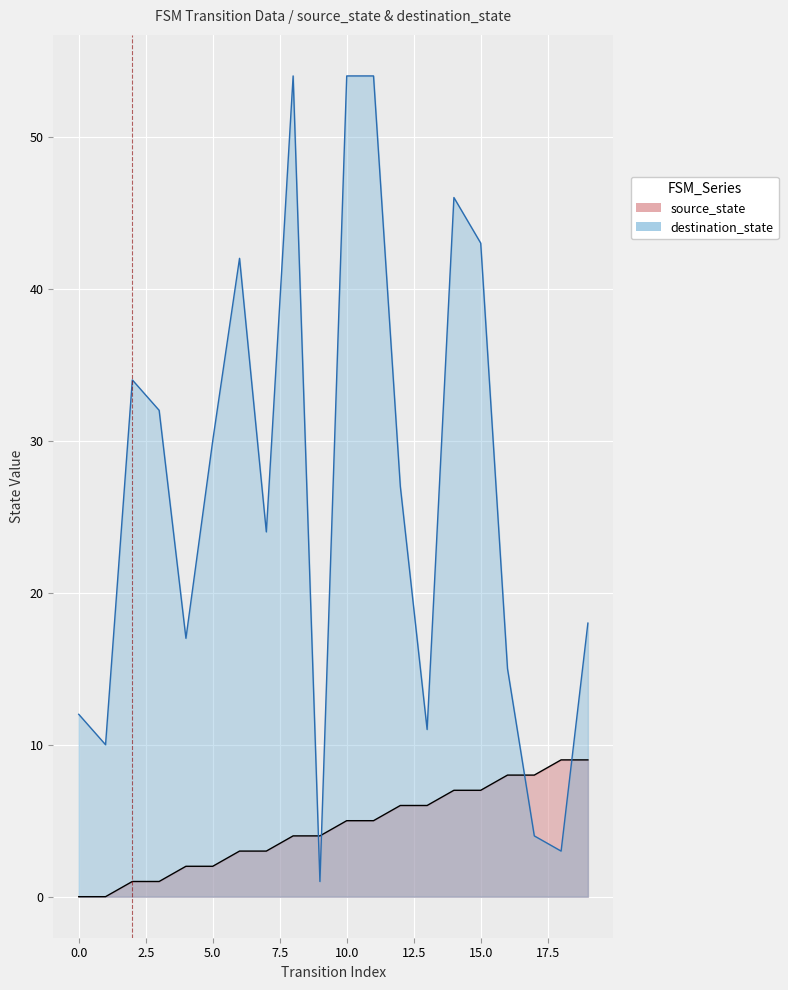

The destination_state series shows 71 at 8. True or false?

False